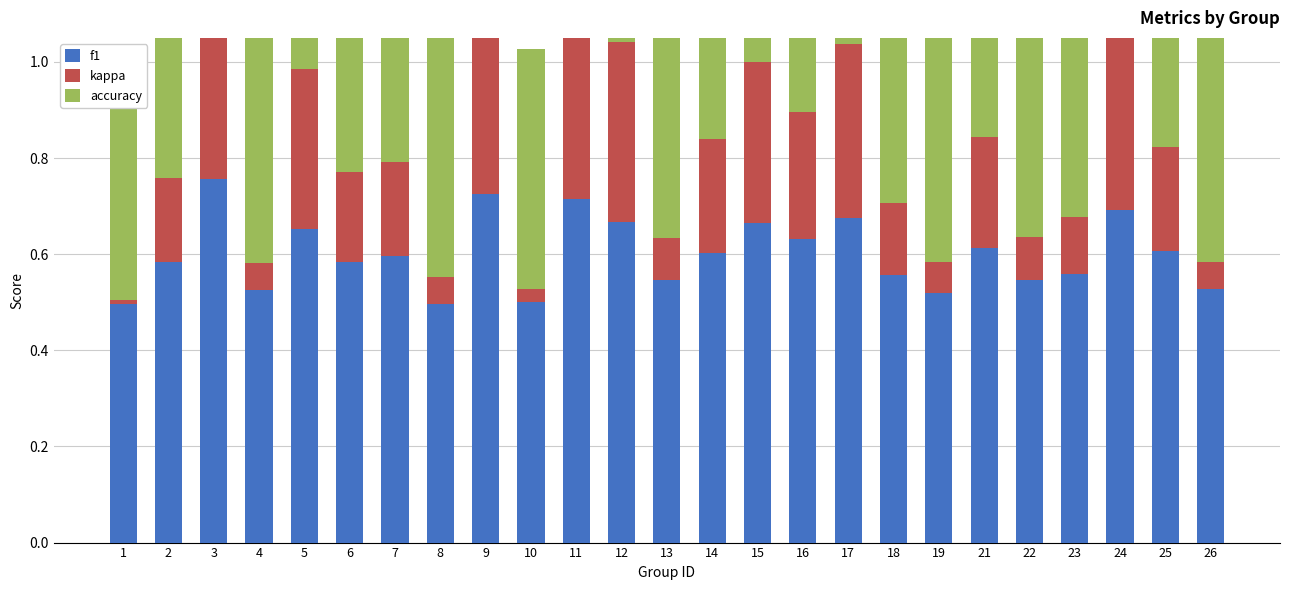

At which label does accuracy reach its peak?

3